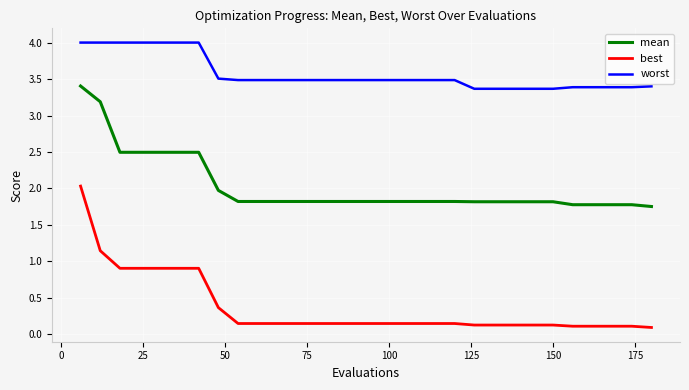

True or false: worst and mean cross at least once.

False